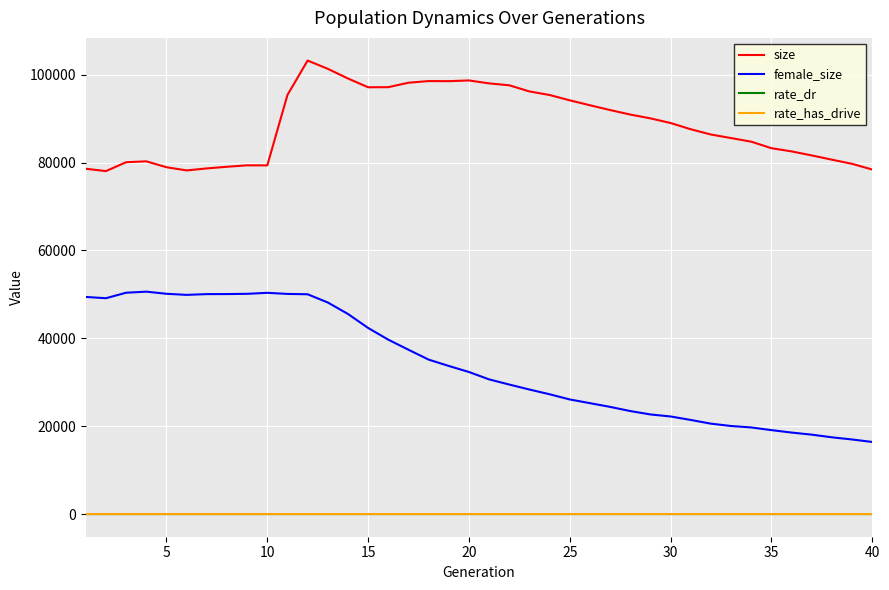

What is the greatest value displayed?

103238.0